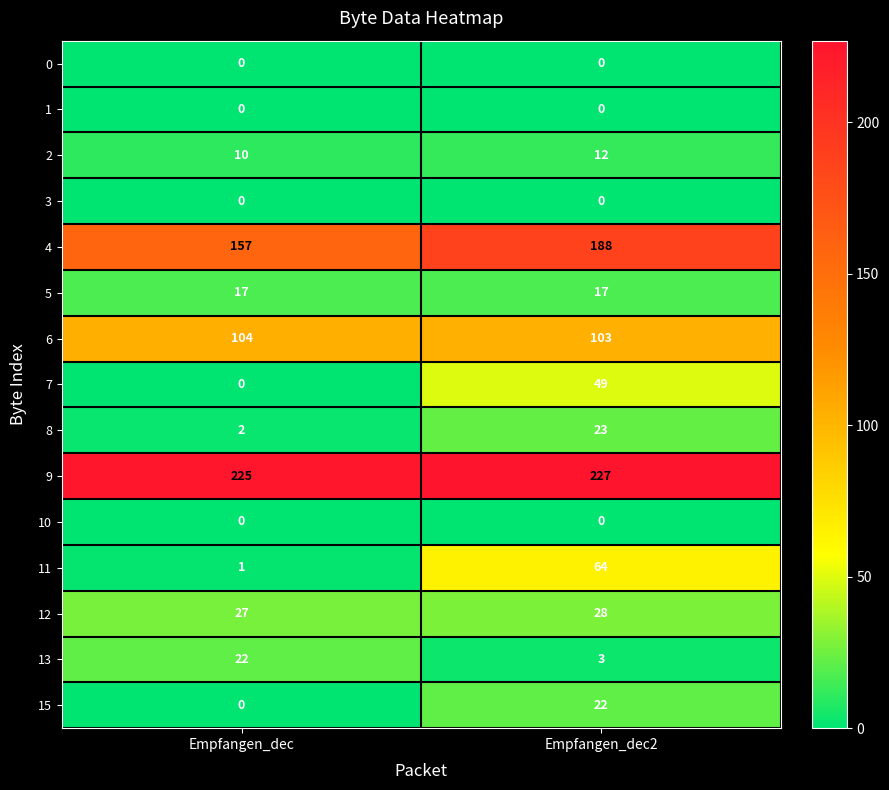

Which series has the widest spread of values?

11